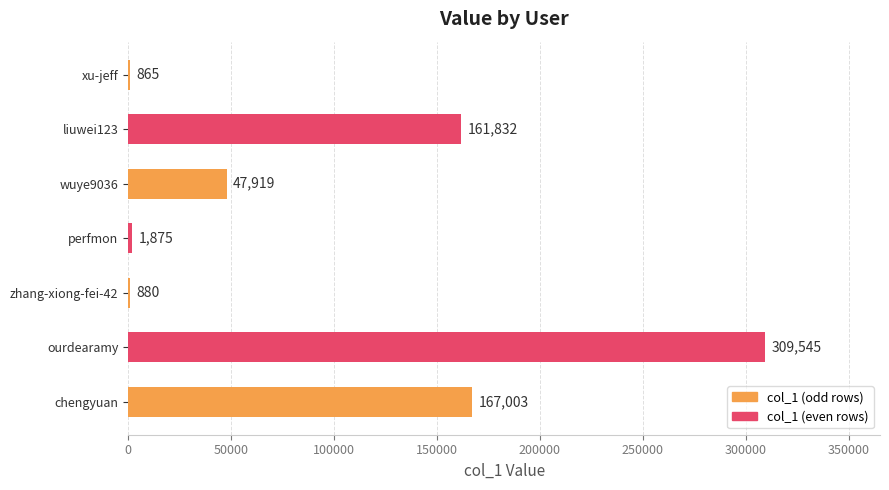

Does the chart contain stacked bars?

No